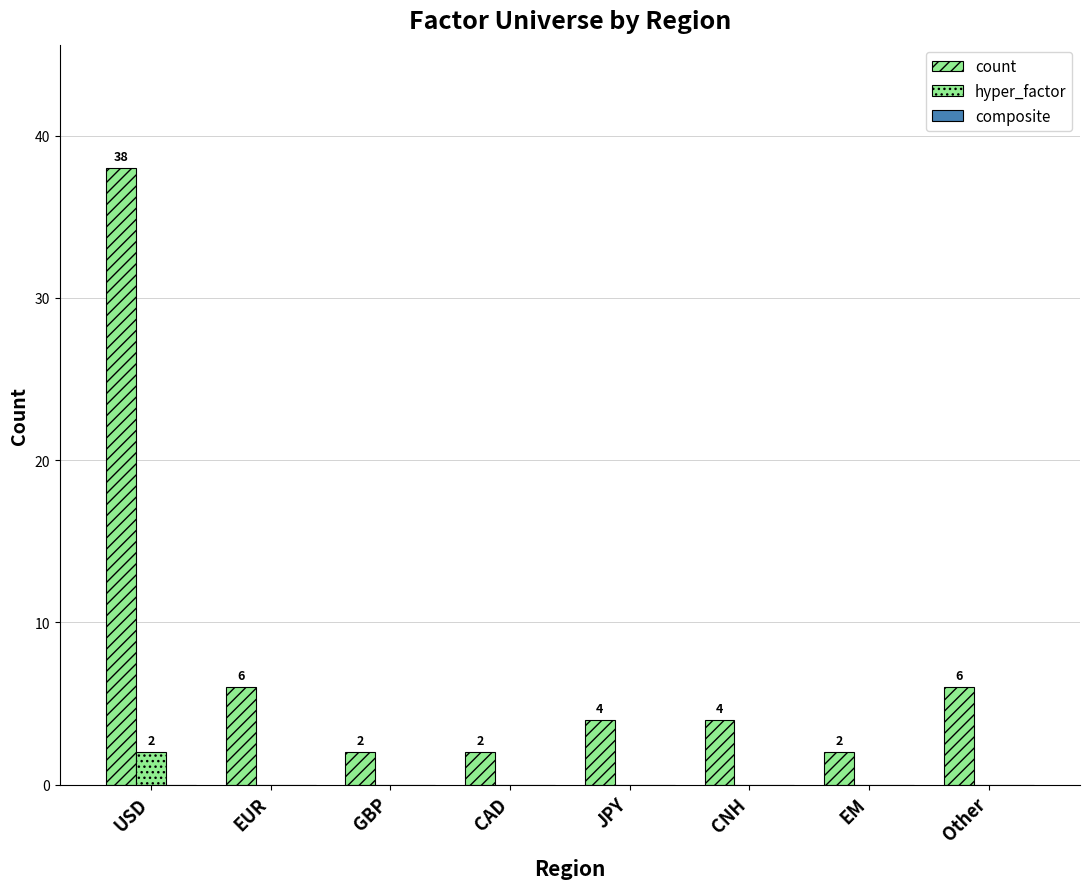

Are the bars grouped side by side (vs. stacked)?

Yes